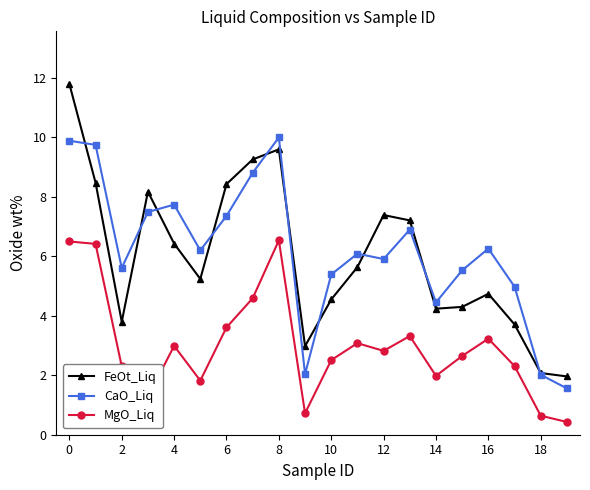

True or false: FeOt_Liq has more than 2 points higher than both neighbors.

True